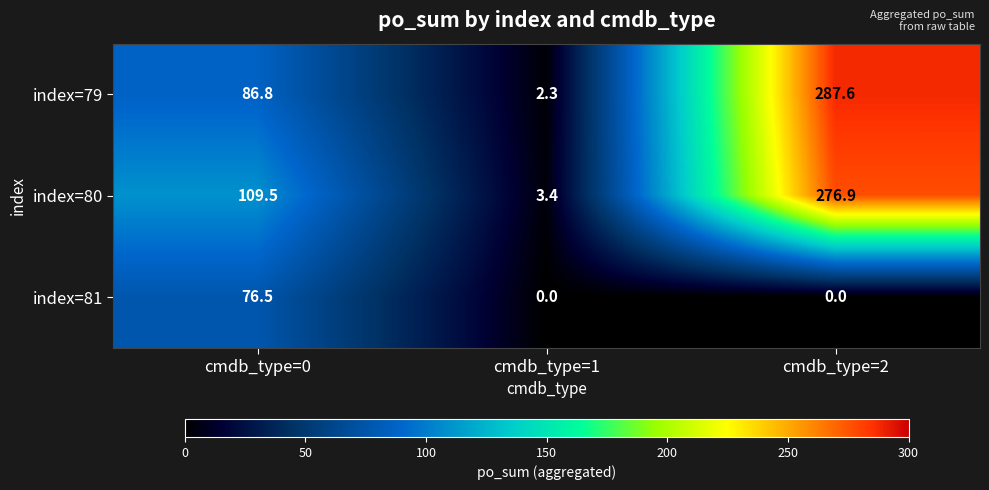

What is the difference between the highest and lowest values at cmdb_type=0?

33.0